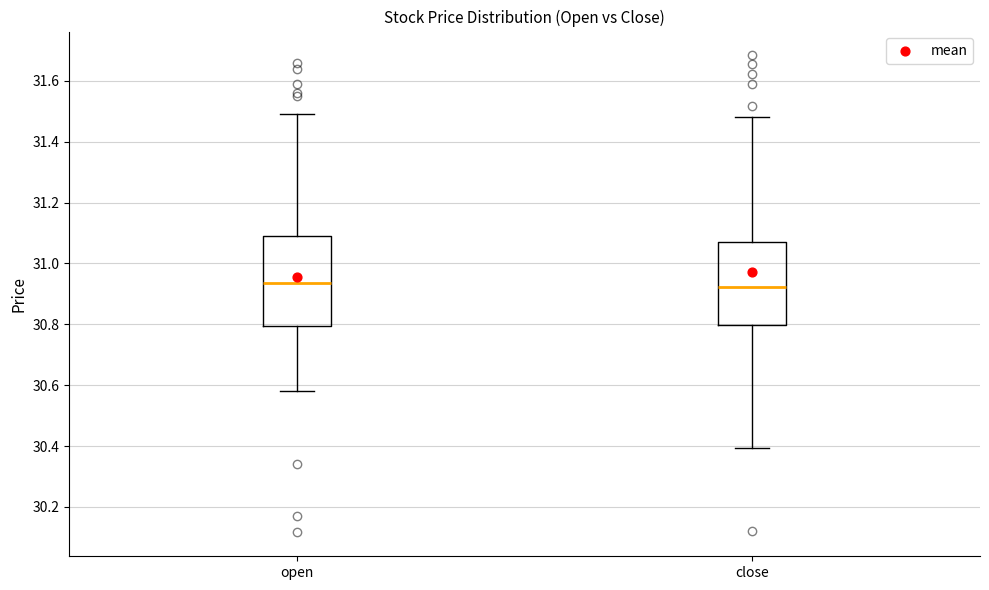

Where does the lower whisker of the box for open end on the y-axis? The values are not printed on the chart, so give them approximately, as read against the axis.

30.58